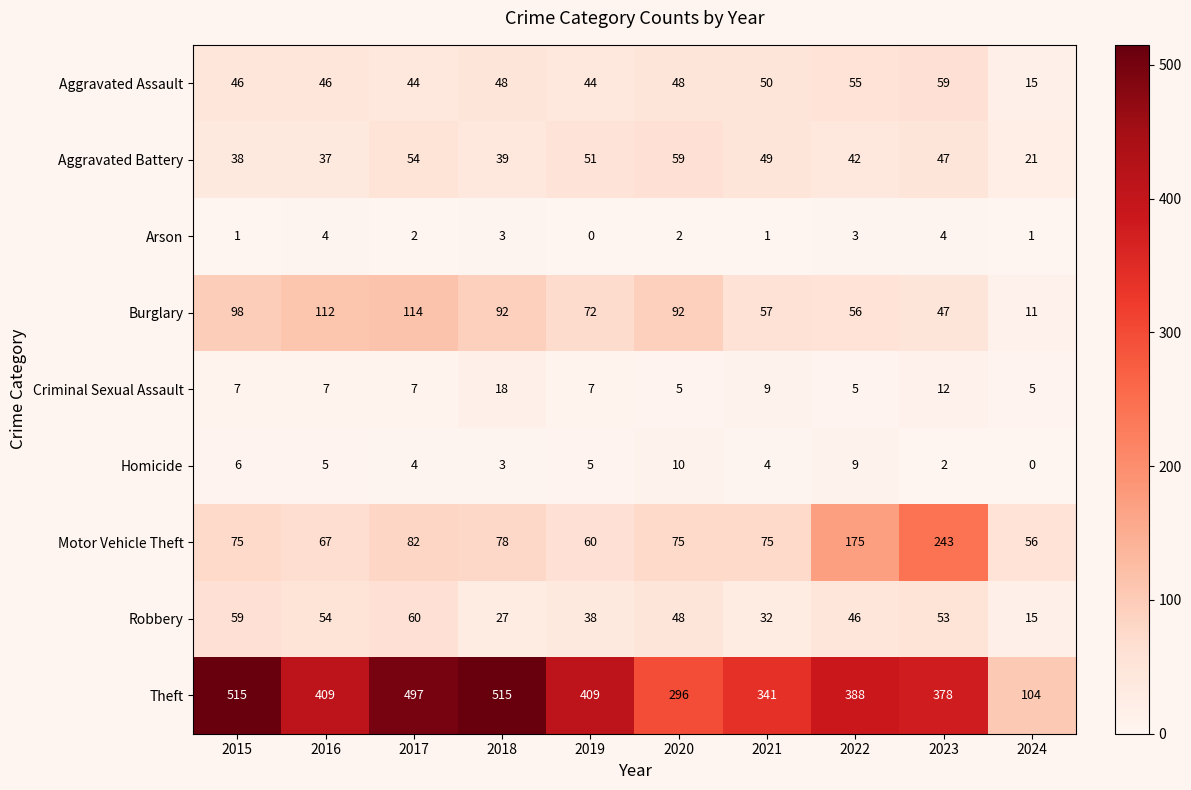

Which series changed the most between 2018 and 2021?

Theft